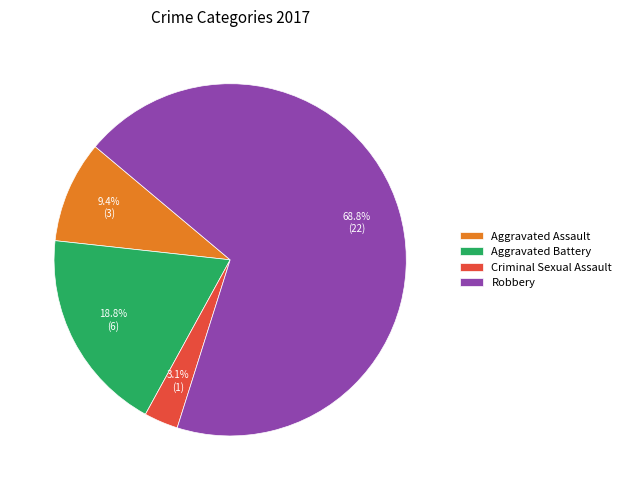

To the nearest percent, what is the average slice percentage?

25%